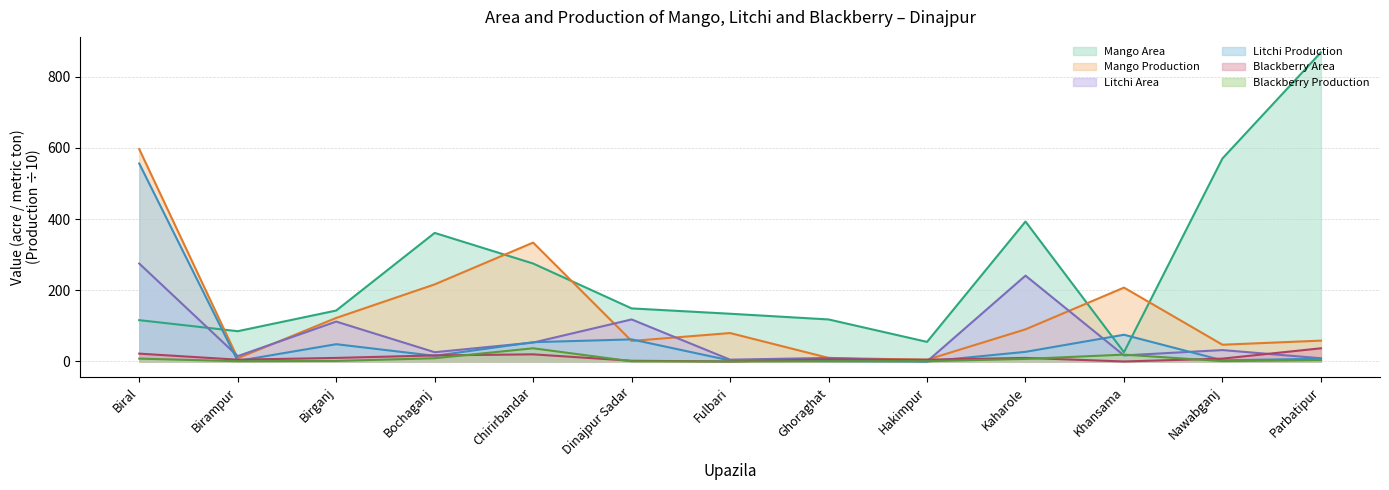

What is the difference between the Mango Area values at Birampur and Hakimpur?

30.0